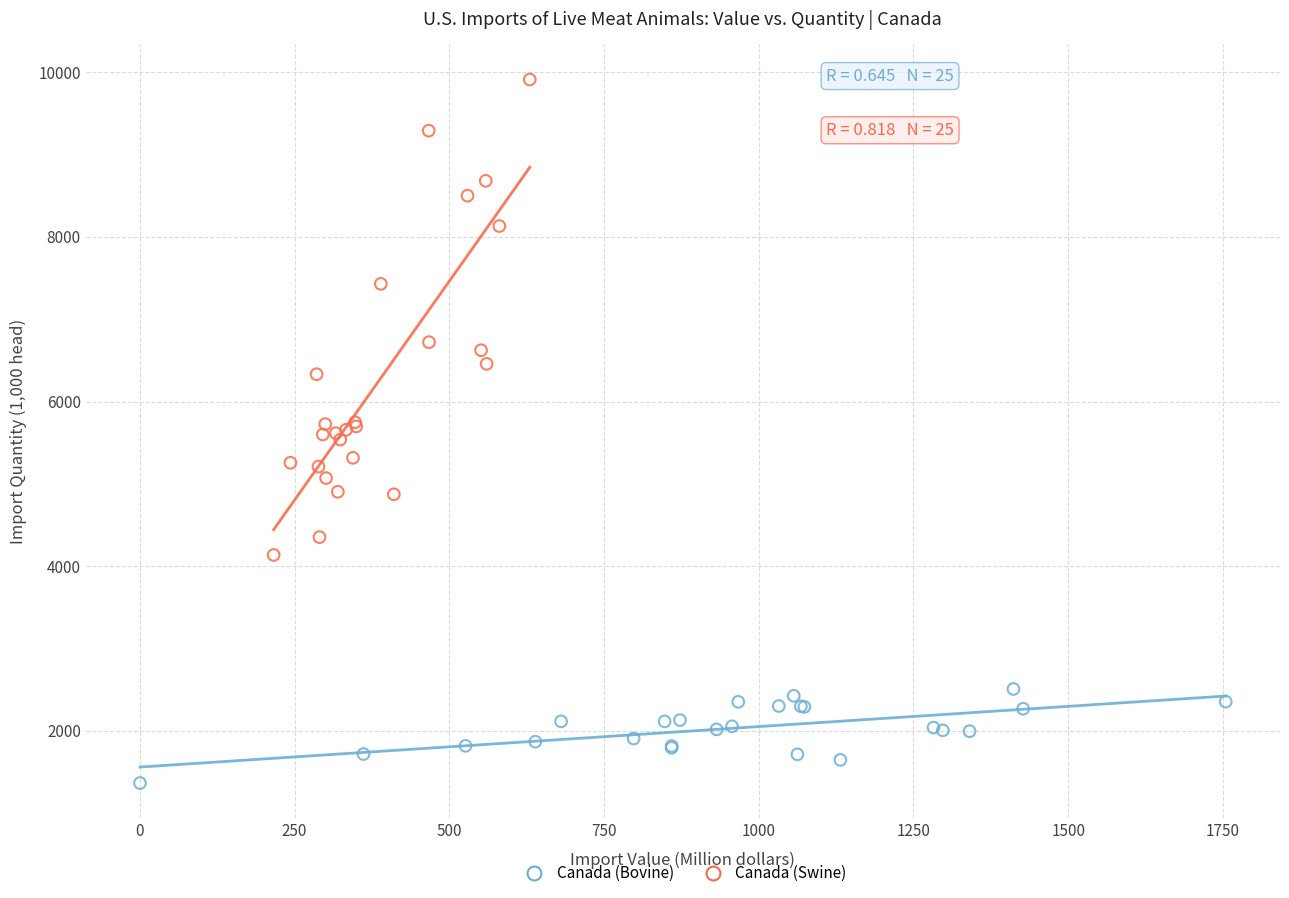

Which series reaches the minimum Y coordinate?

Canada (Bovine)